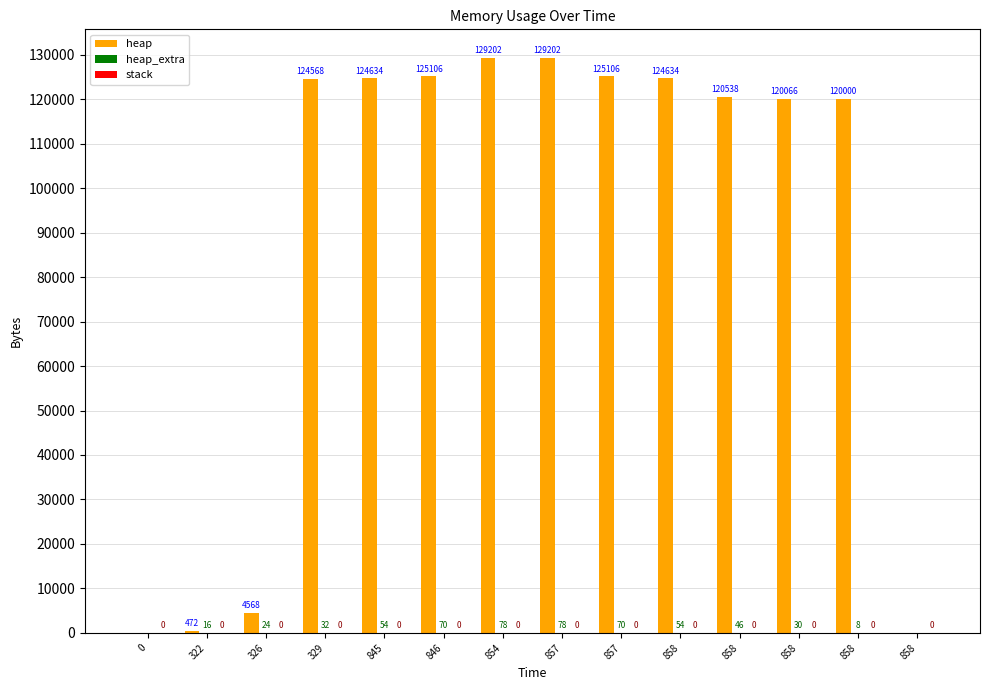

Reading left to right, extract all data points from this chart.

heap: 0=0	322=472	326=4568	329=124568	845=124634	846=125106	854=129202	857=129202	857=125106	858=124634	858=120538	858=120066	858=120000	858=0
heap_extra: 0=0	322=16	326=24	329=32	845=54	846=70	854=78	857=78	857=70	858=54	858=46	858=30	858=8	858=0
stack: 0=0	322=0	326=0	329=0	845=0	846=0	854=0	857=0	857=0	858=0	858=0	858=0	858=0	858=0